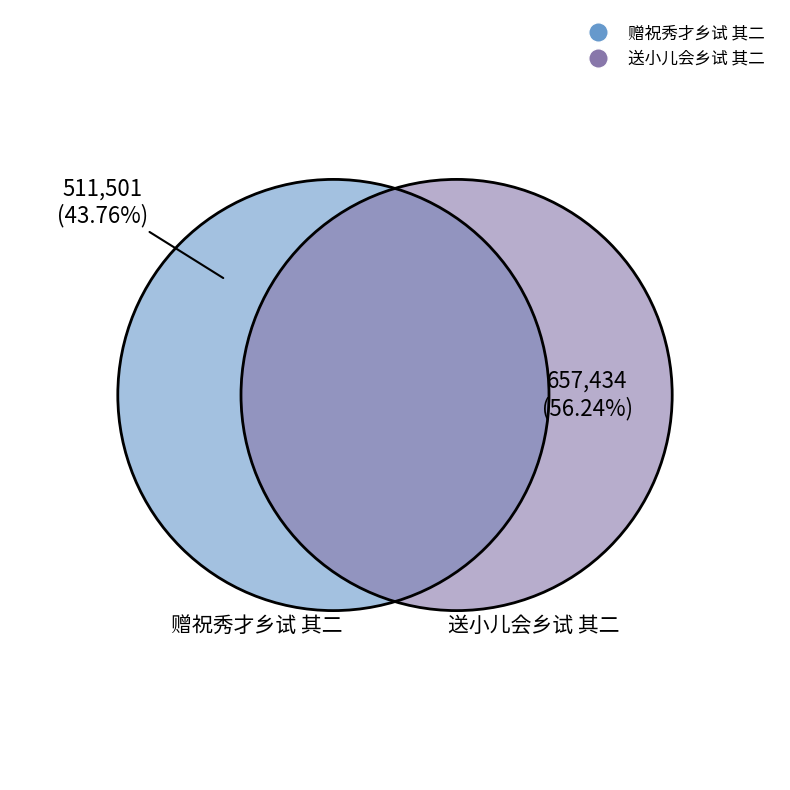

What is the smallest slice in the pie chart?

赠祝秀才乡试 其二